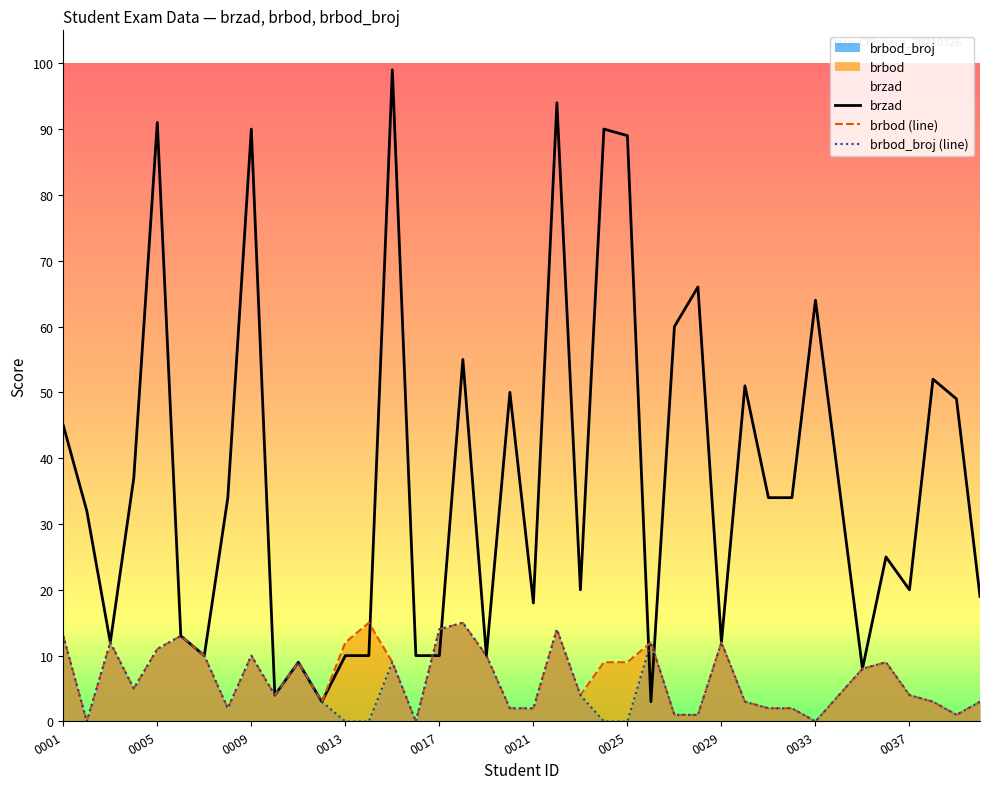

Which series has the largest total across all categories?

brzad